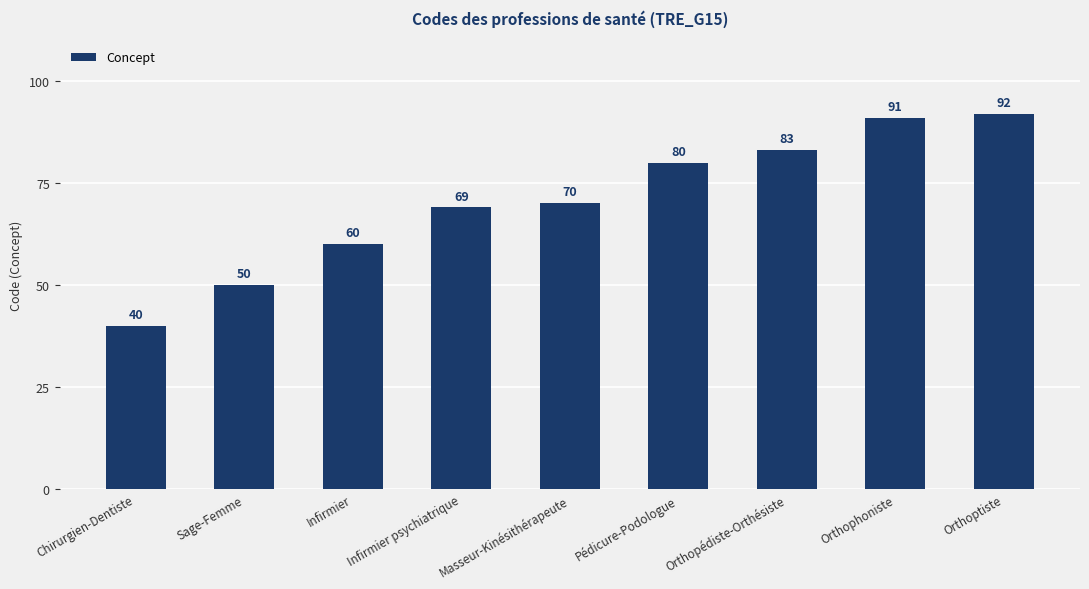

Read the value at Masseur-Kinésithérapeute.

70